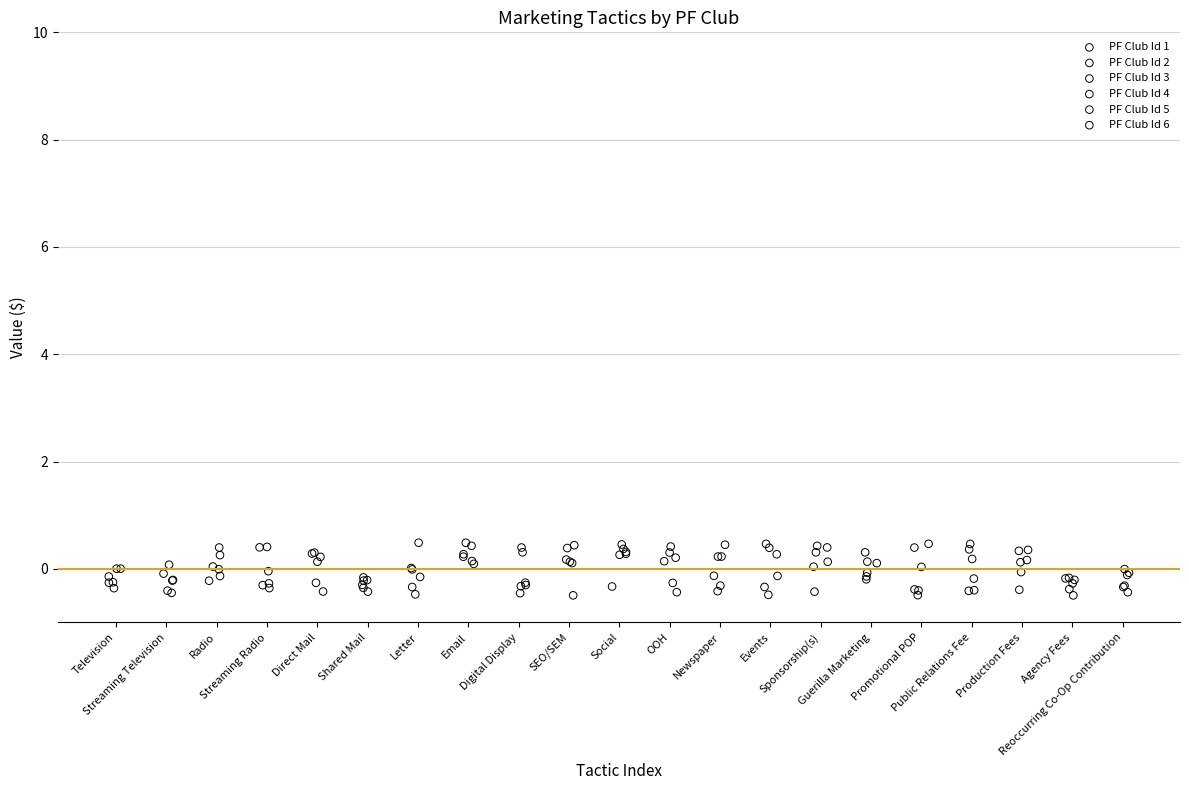

What are all the series names shown in the legend?

PF Club Id 1, PF Club Id 2, PF Club Id 3, PF Club Id 4, PF Club Id 5, PF Club Id 6